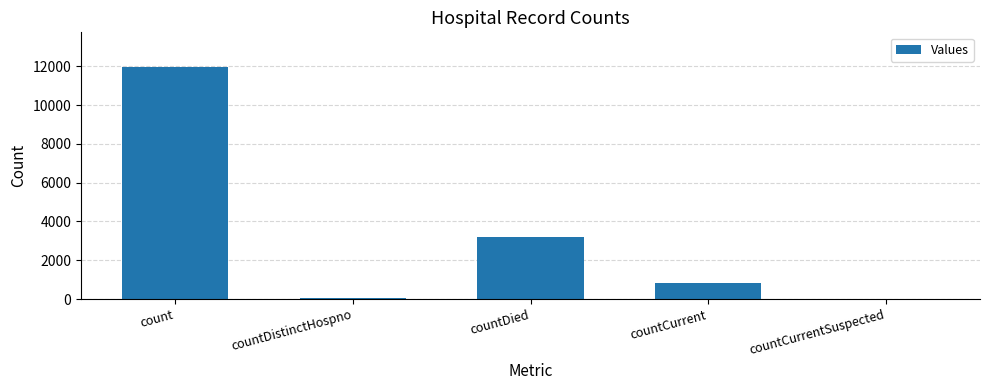

What is the sum of all values?

16048